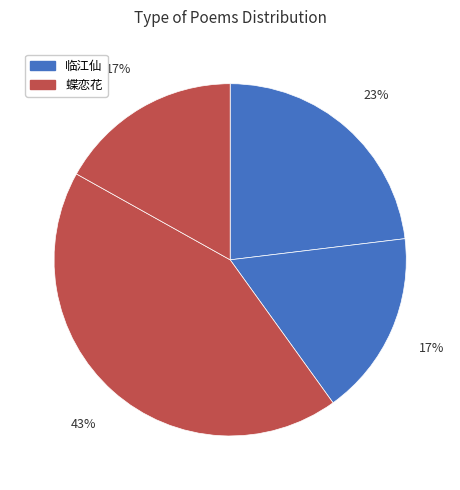

How many segments does this pie chart have?

4